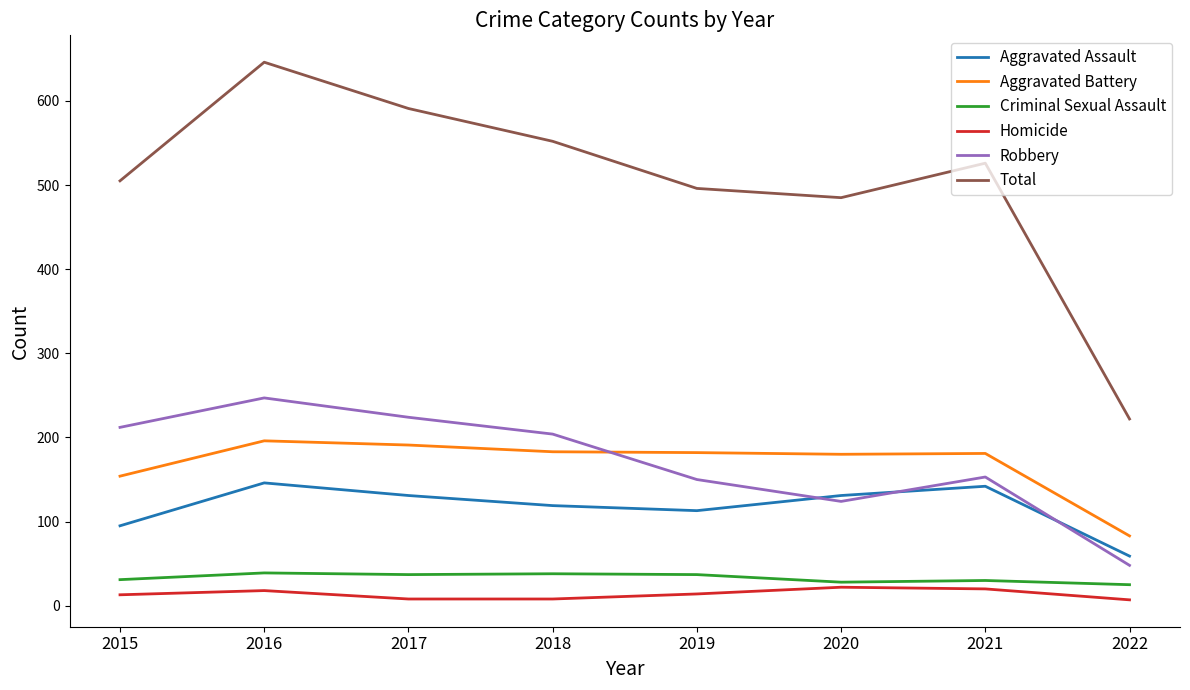

The Robbery series shows 224 at 2017. True or false?

True